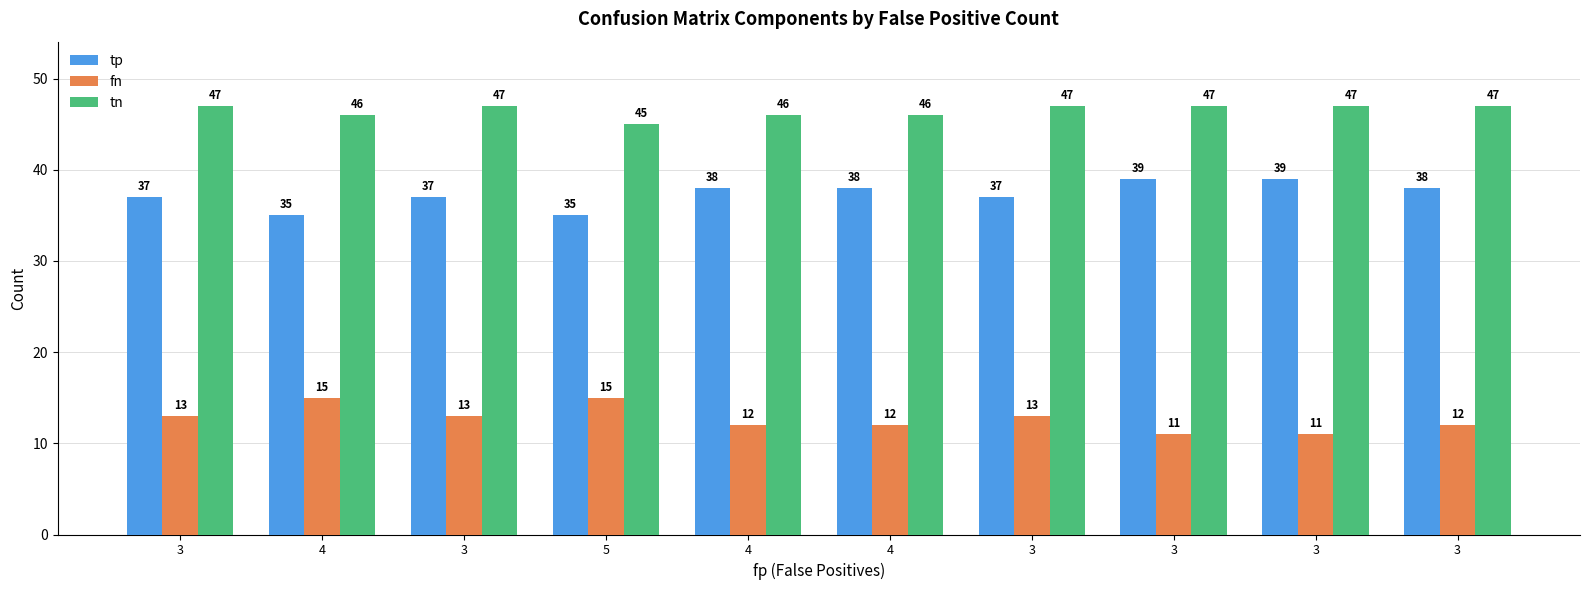

True or false: fn has a value of 11 at 3.

True